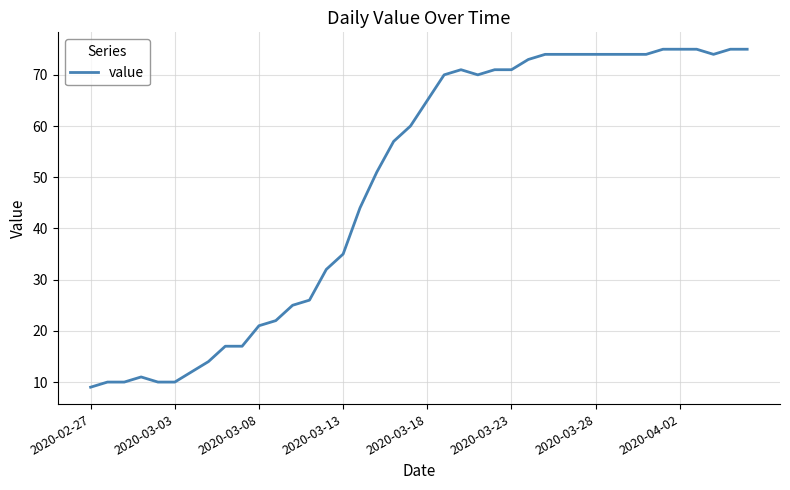

What is the greatest value displayed?

75